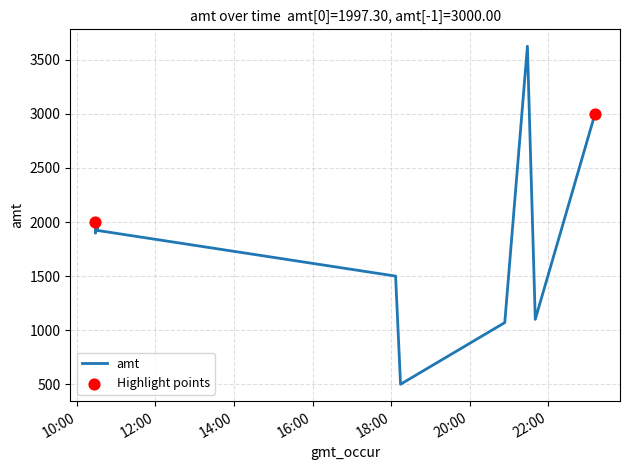

What is the difference between the maximum and minimum values?

3125.0